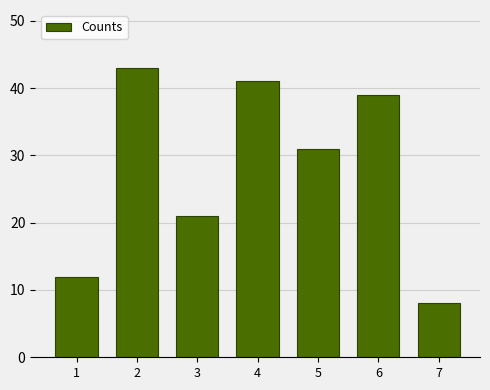

True or false: the data shows 57 at 4.

False